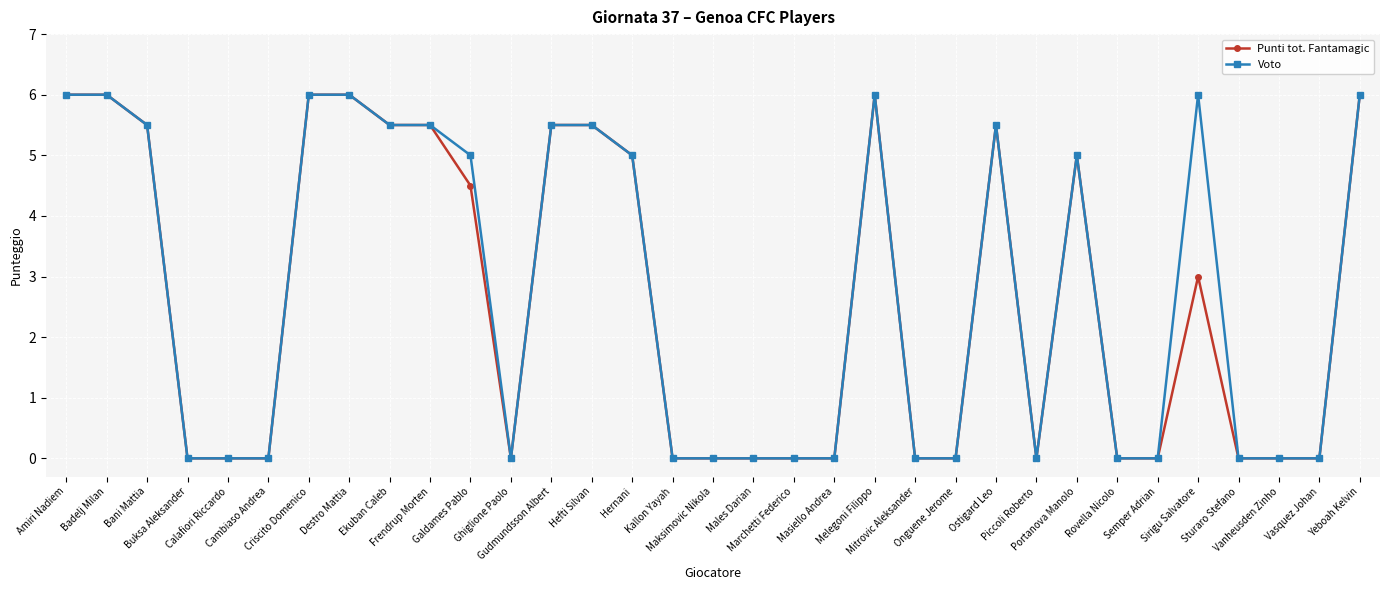

True or false: Voto has more than 1 interior local peaks.

True